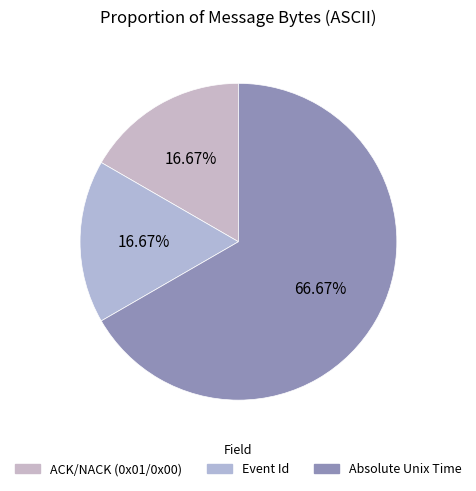

What is the largest slice in the pie chart?

Absolute Unix Time